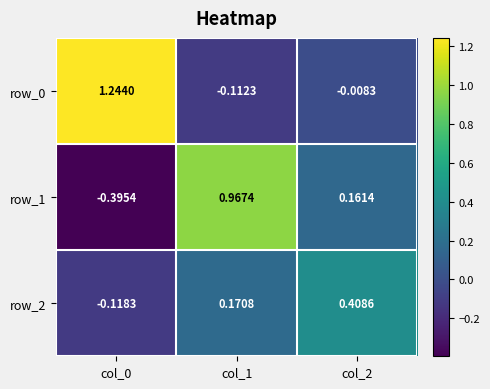

What is the difference between the second highest and minimum values in the row_0 series?

0.1